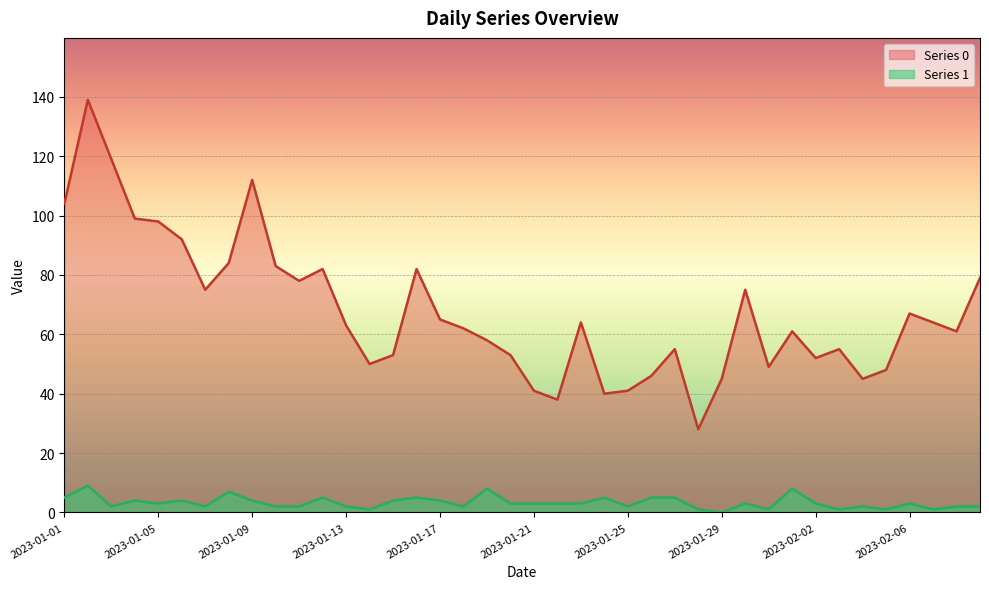

What are all the series names shown in the legend?

Series 0, Series 1